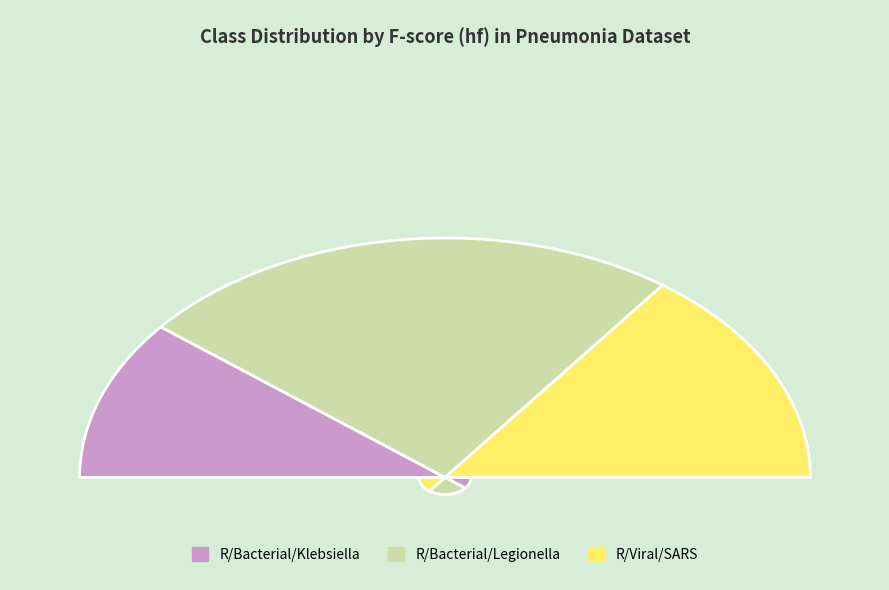

Is there a majority slice in this chart?

No